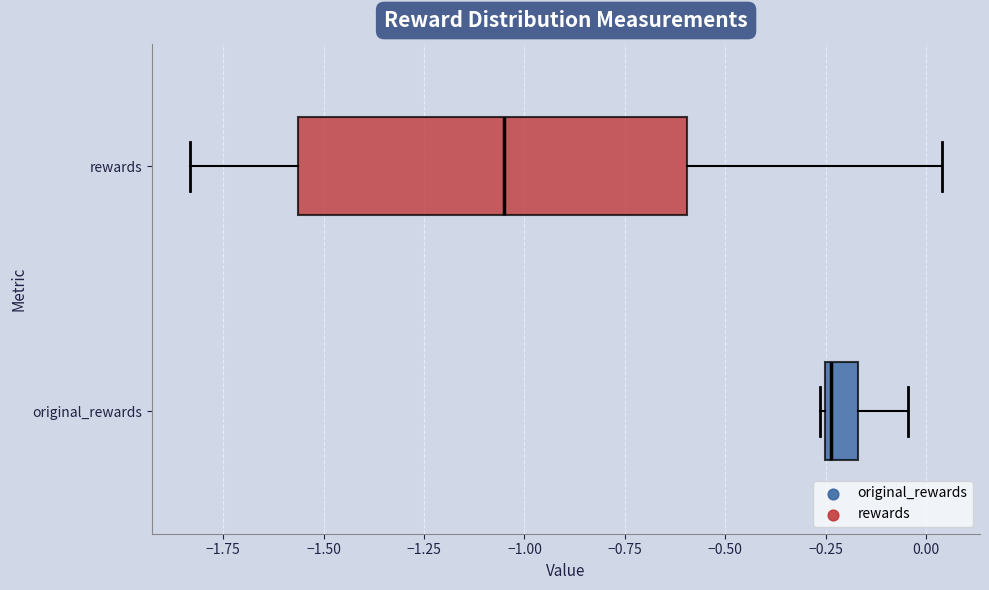

Reading bottom to top, read every box against the x-axis: the position of its median line, the range the box covers, and the ends of its whiskers. The values are not printed on the chart, so give them approximately, as read against the axis.

original_rewards: median -0.25 (just right of the box's left edge), box -0.25 to -0.15, whiskers -0.25 to -0.05
rewards: median -1.05, box -1.55 to -0.60, whiskers -1.85 to 0.05